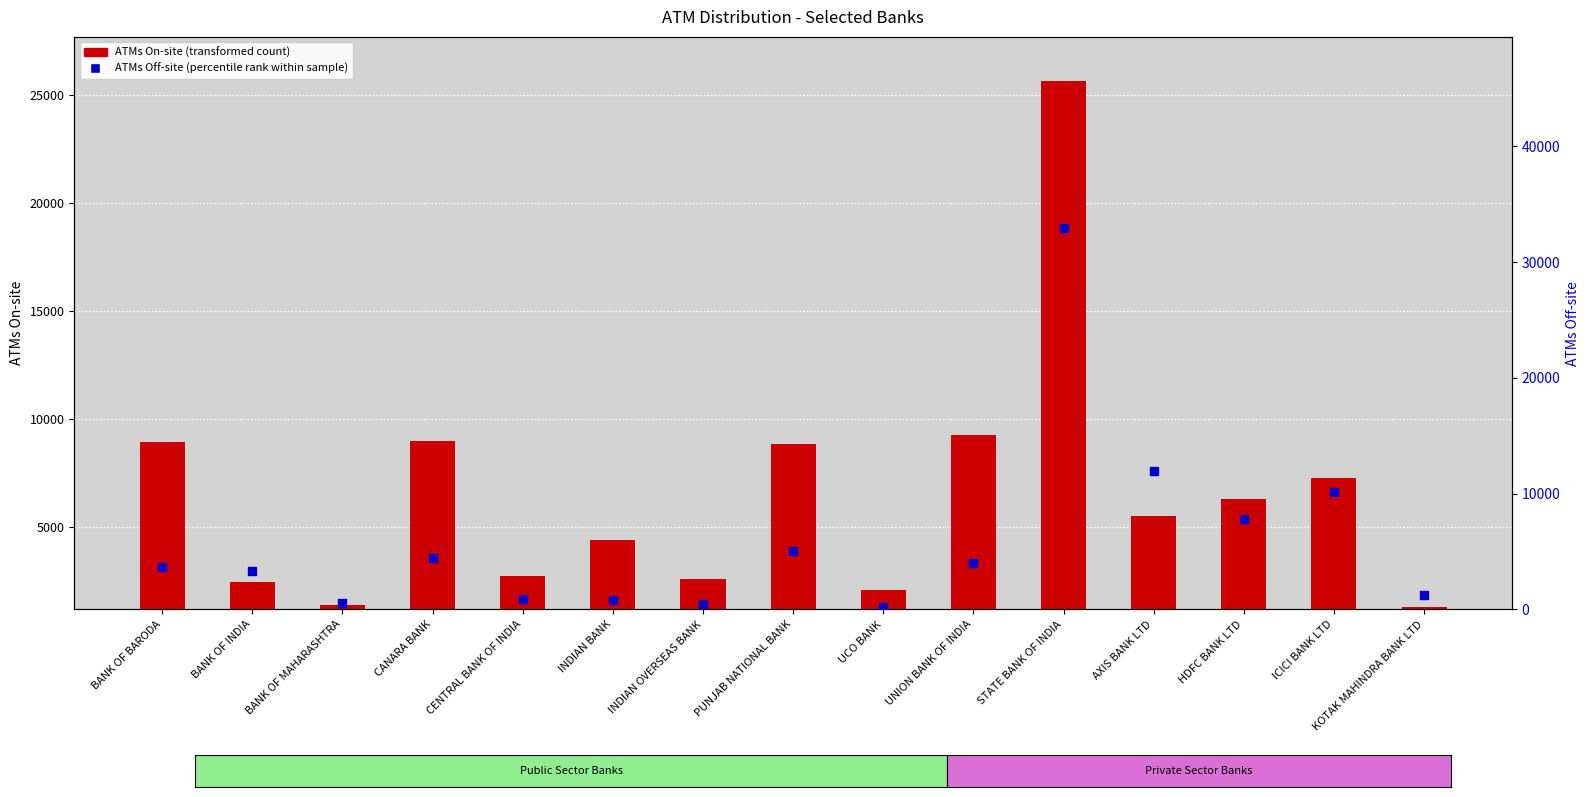

Which series has the widest spread of Y values?

ATMs Off-site (percentile rank within sample)